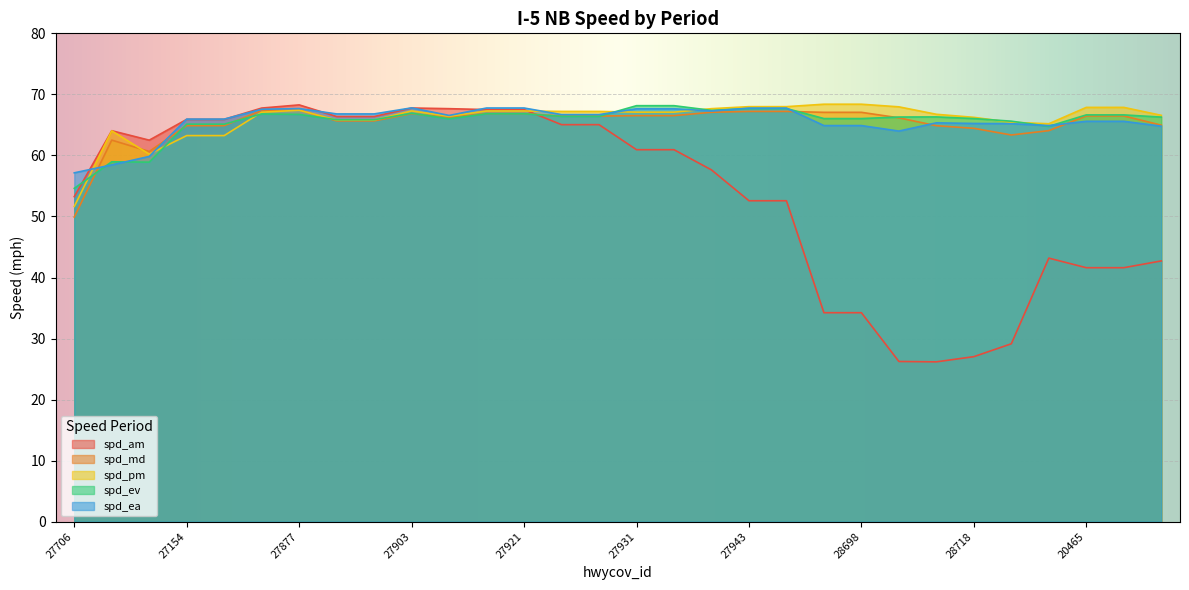

In spd_pm, how many points are higher than both neighbors (excluding endpoints)?

3